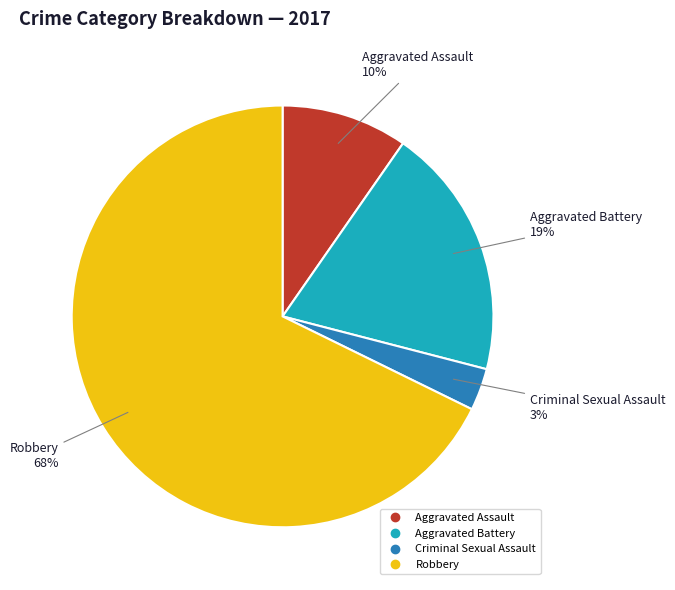

To the nearest percent, what percentage of the pie is Robbery?

68%